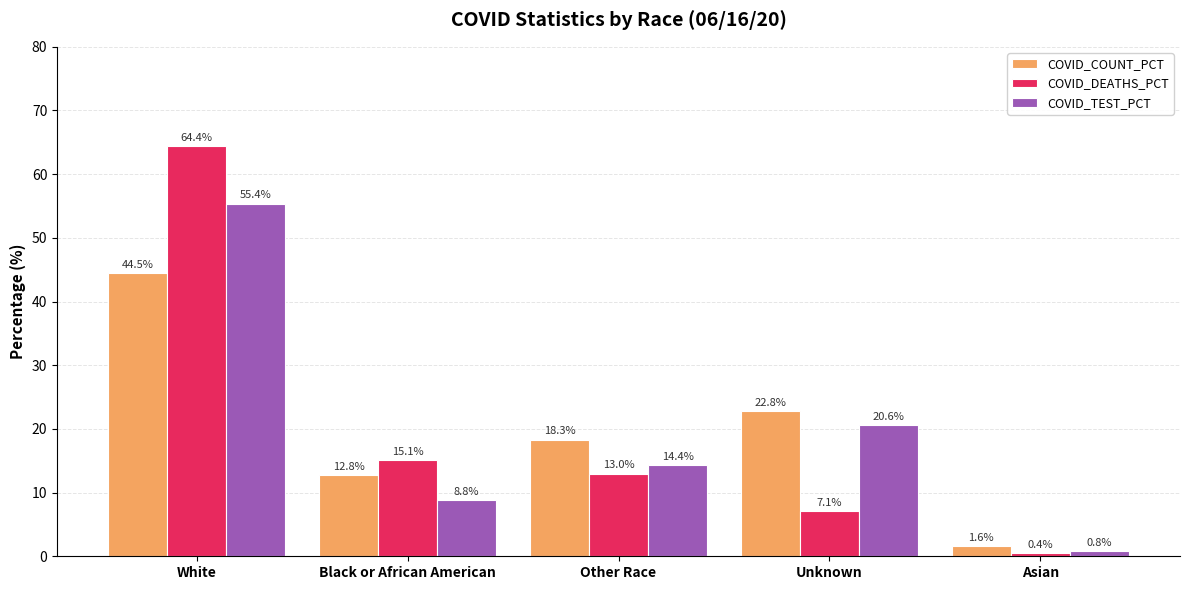

What is the label of the 3rd bar from the right?

Other Race